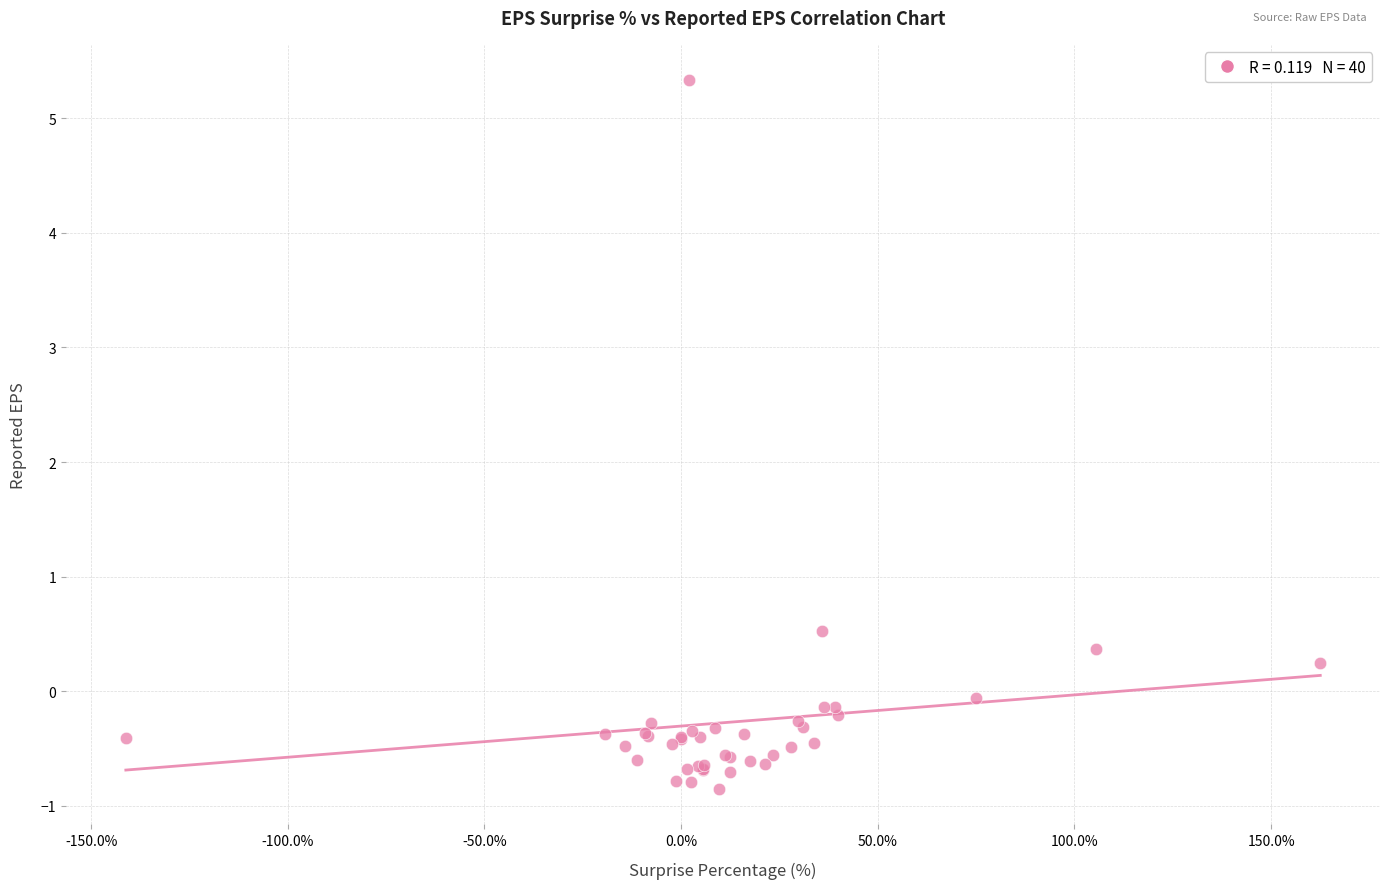

What Y value in the scatter plot is closest to 2?

0.5